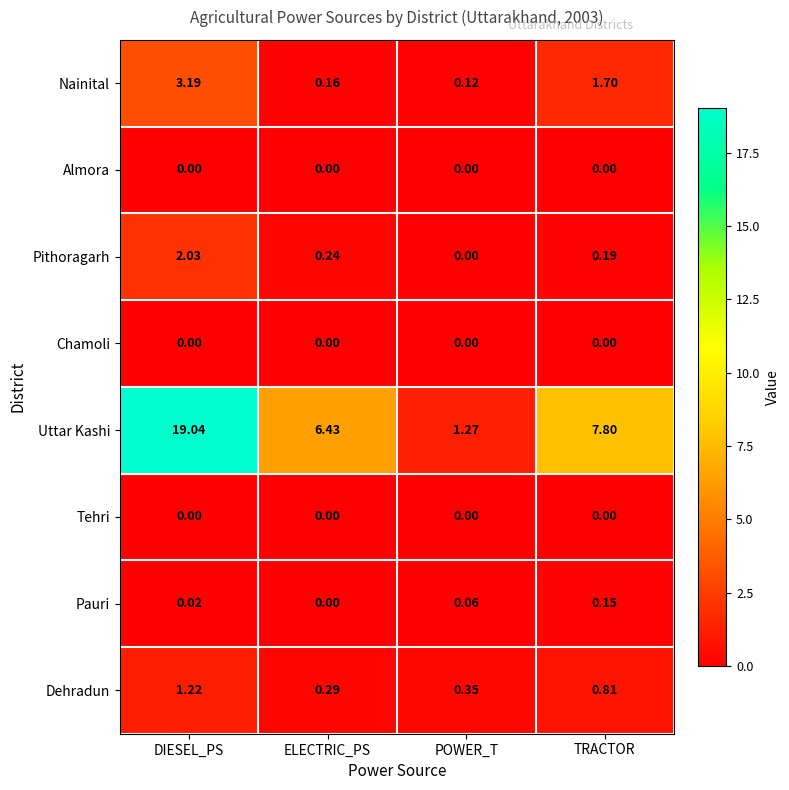

Rank the categories by Pithoragarh value from highest to lowest.

DIESEL_PS, ELECTRIC_PS, TRACTOR, POWER_T